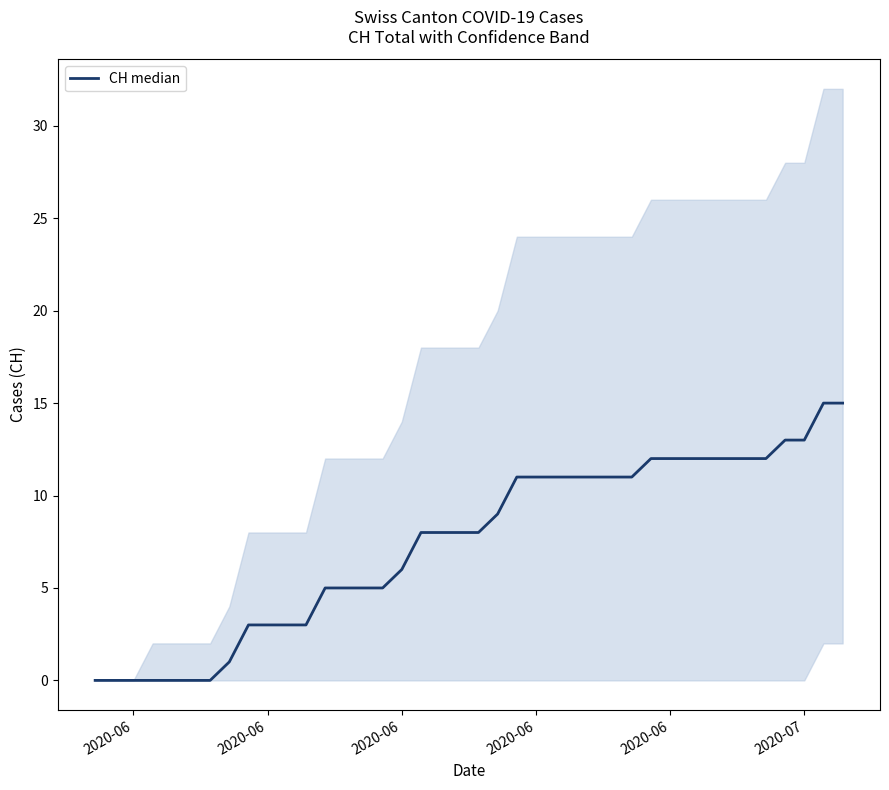

How many values are below 8?

17